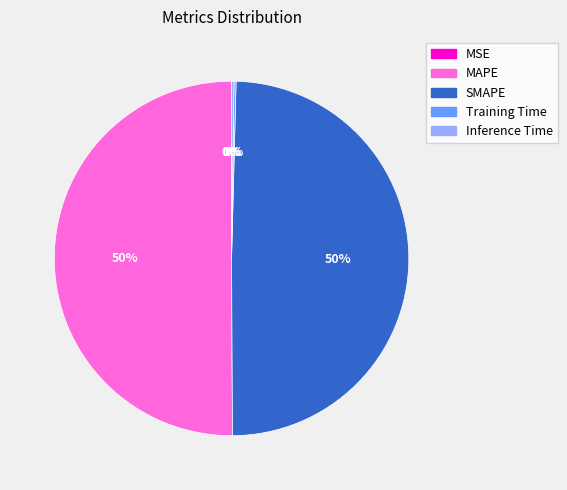

To the nearest percent, what percentage of the pie is MAPE?

50%